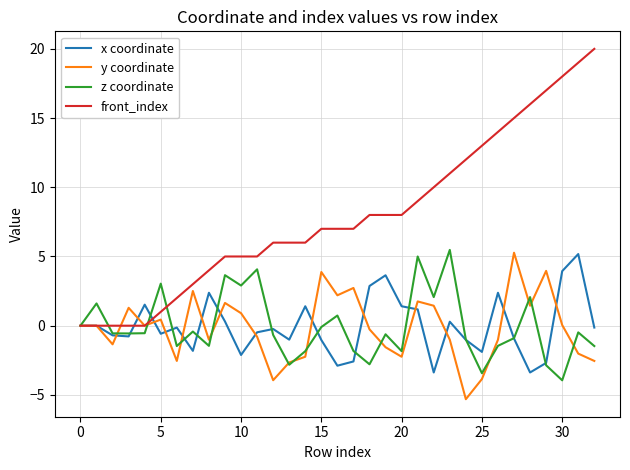

What is the highest value of the x coordinate series?

5.2